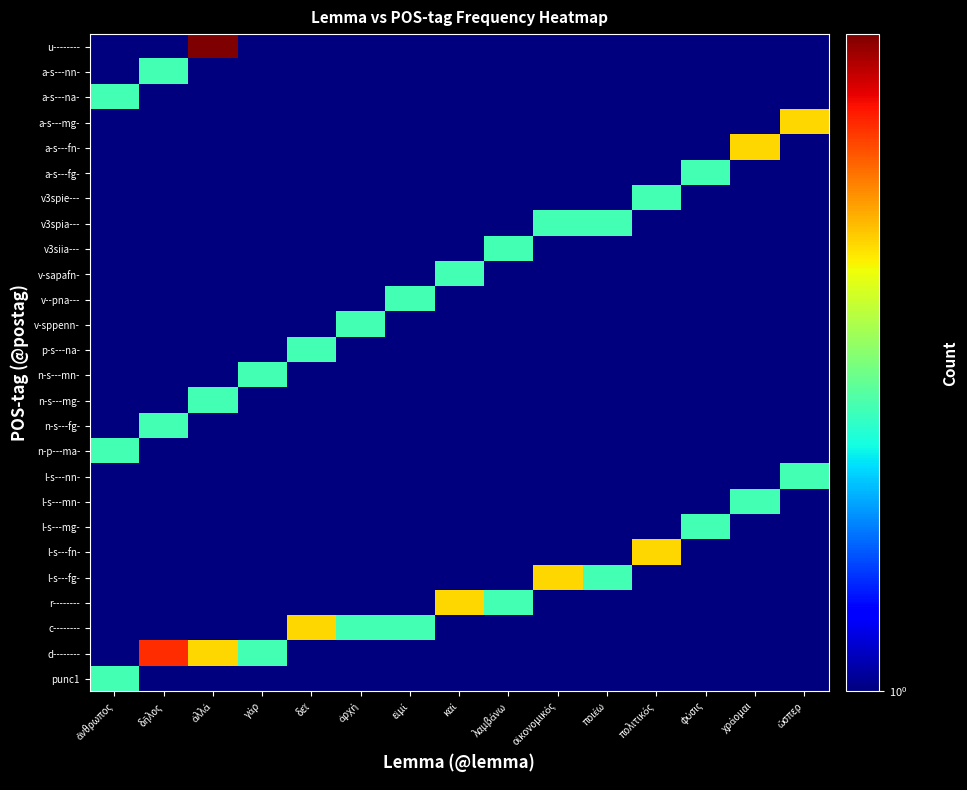

What is the maximum value shown in the chart?

5